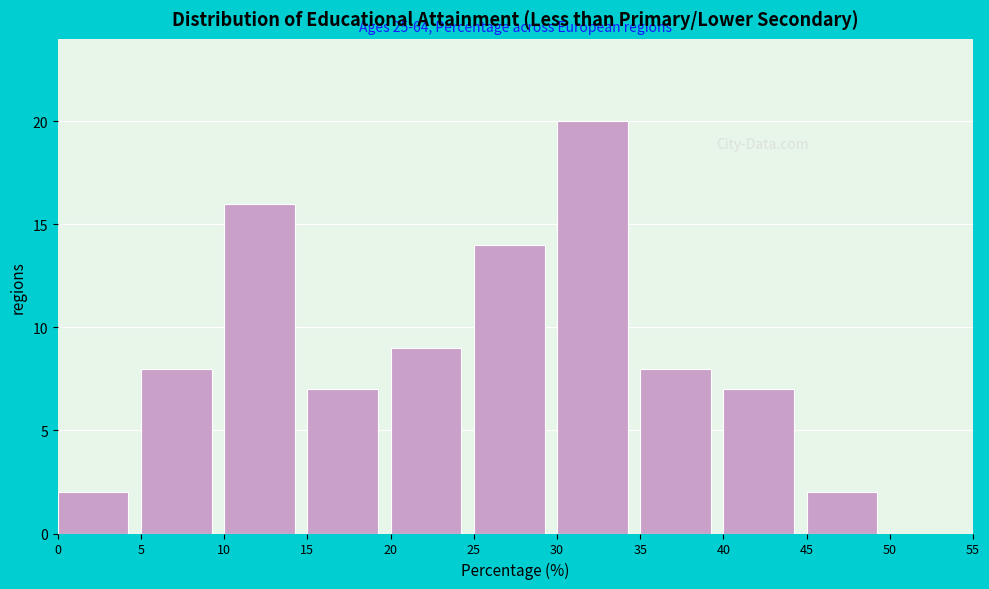

Which range on the x-axis has the tallest bar?

30 to 35